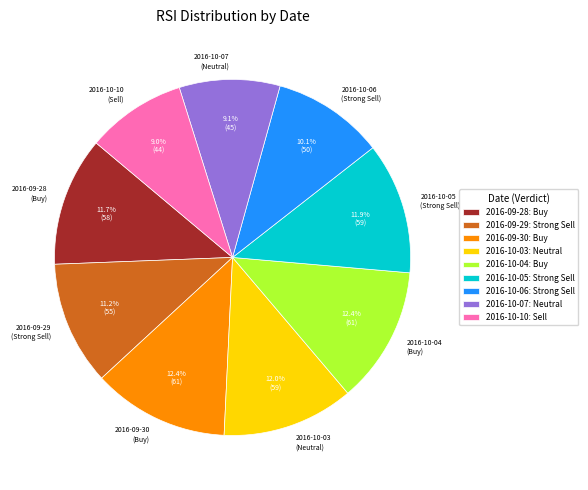

To the nearest percent, what is the difference between the largest and smallest slice percentages?

3%